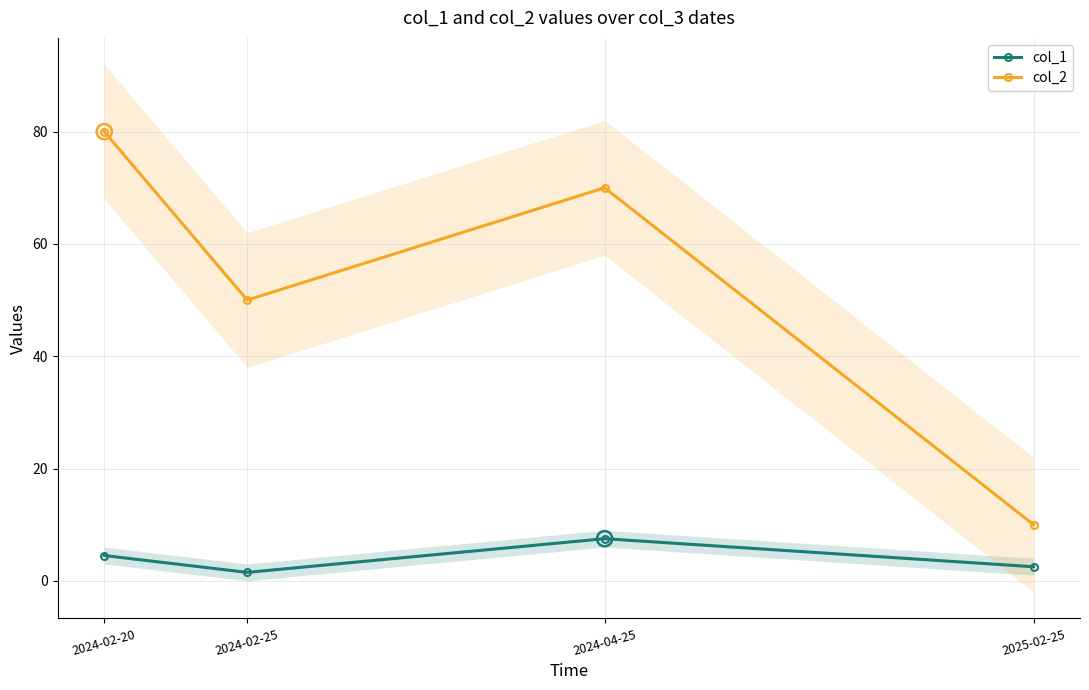

Which series reaches the maximum Y coordinate?

col_2